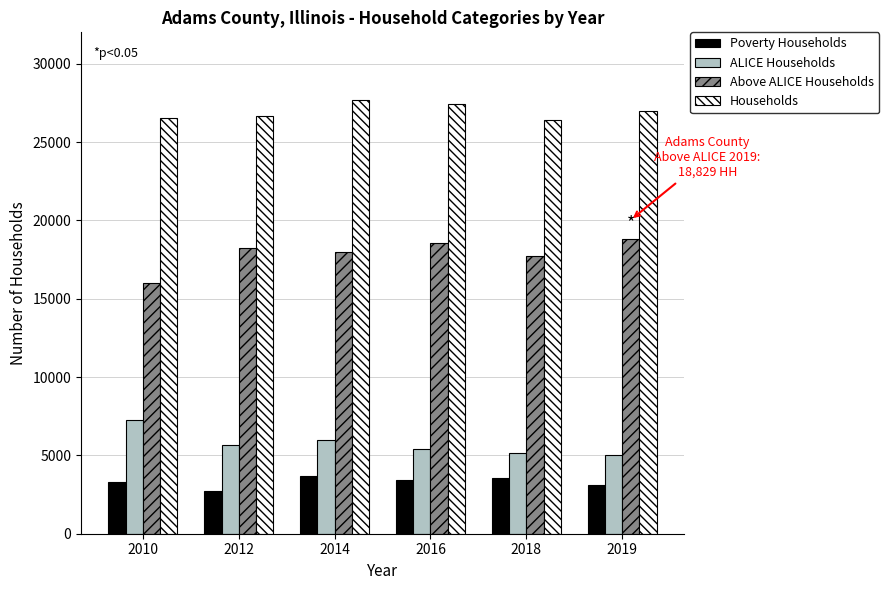

List the series in order of their peak value, highest first.

Households, Above ALICE Households, ALICE Households, Poverty Households